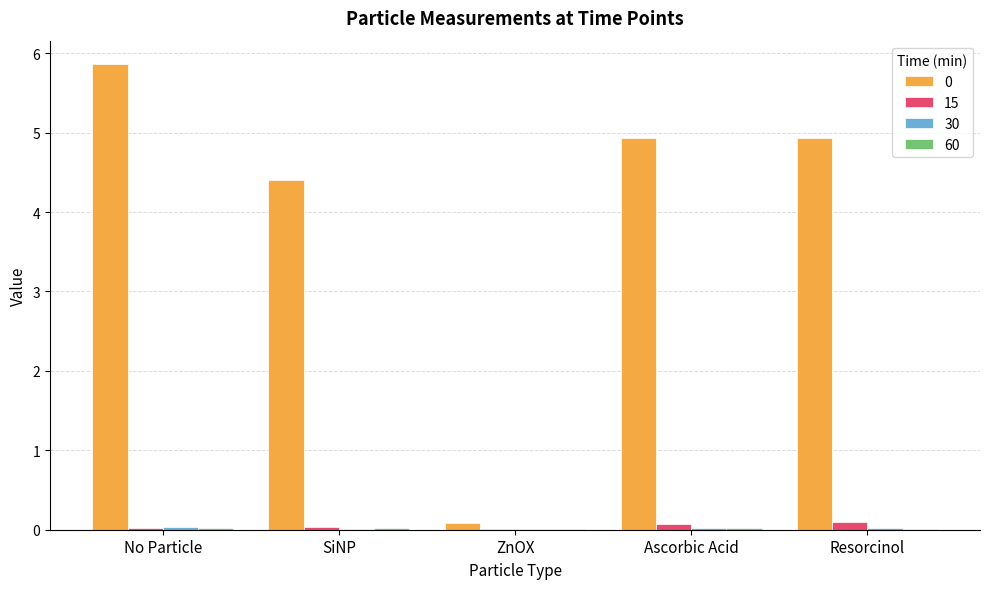

At which category is the sum across all series the highest?

No Particle